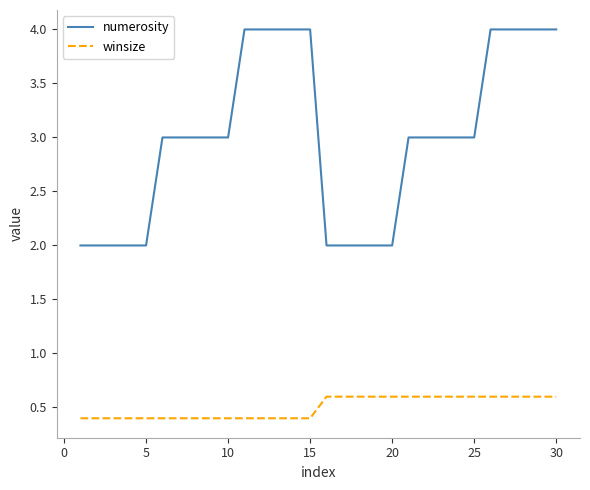

Which series has the widest spread of values?

numerosity